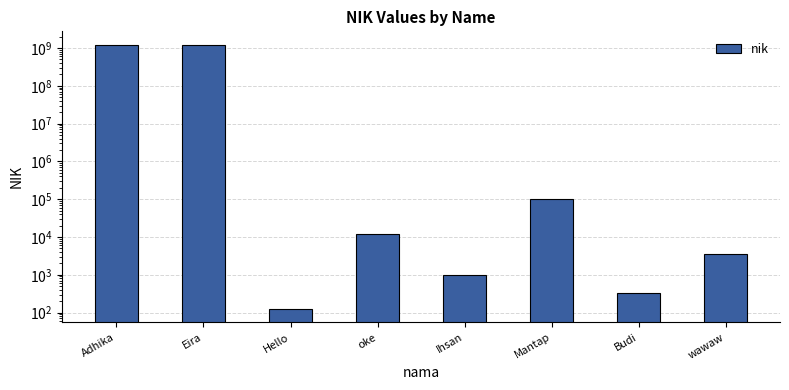

Reading right to left, extract all data points from this chart.

wawaw=3456	Budi=333	Mantap=98776	Ihsan=987	oke=12345	Hello=123	Eira=1234567890	Adhika=1234567890